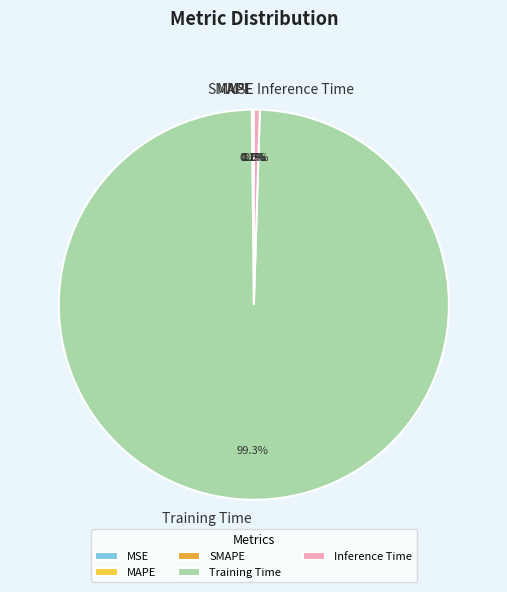

What is the largest slice in the pie chart?

Training Time